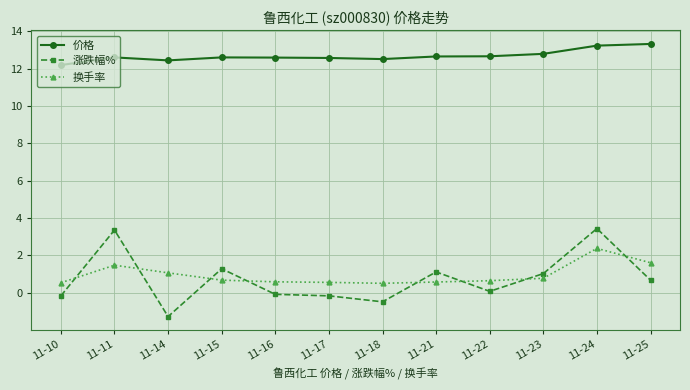

What are all the series names shown in the legend?

价格, 涨跌幅%, 换手率